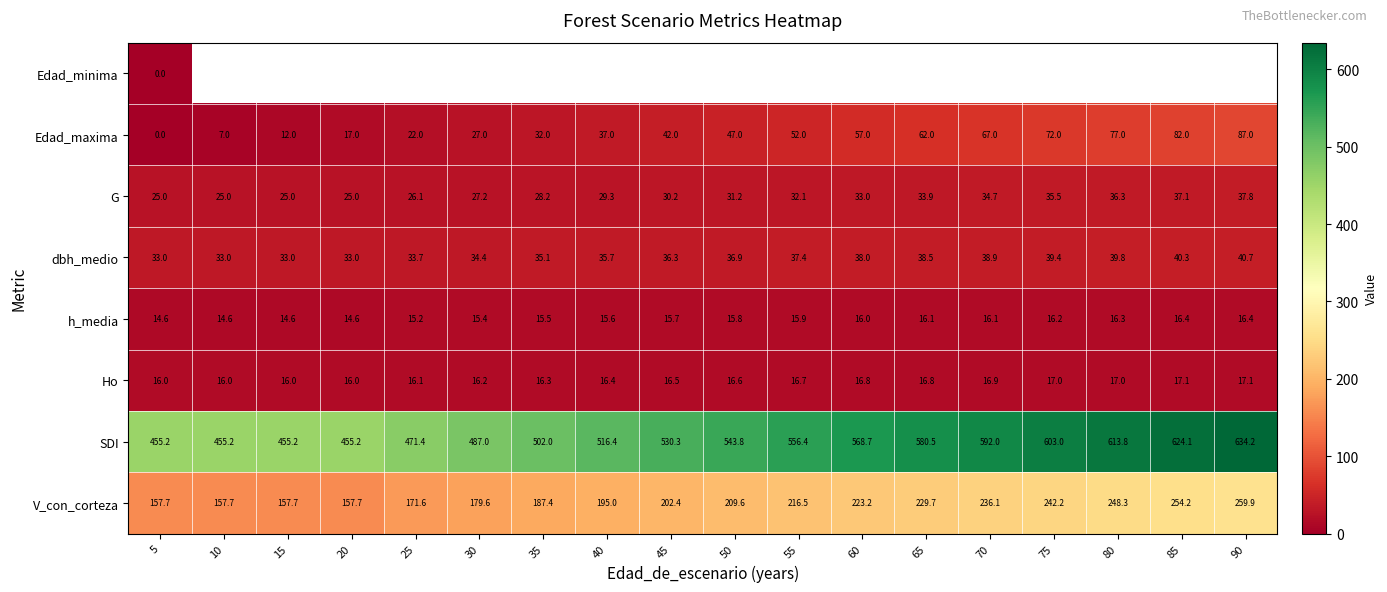

What is the difference between the maximum and minimum values in the h_media series?

1.8